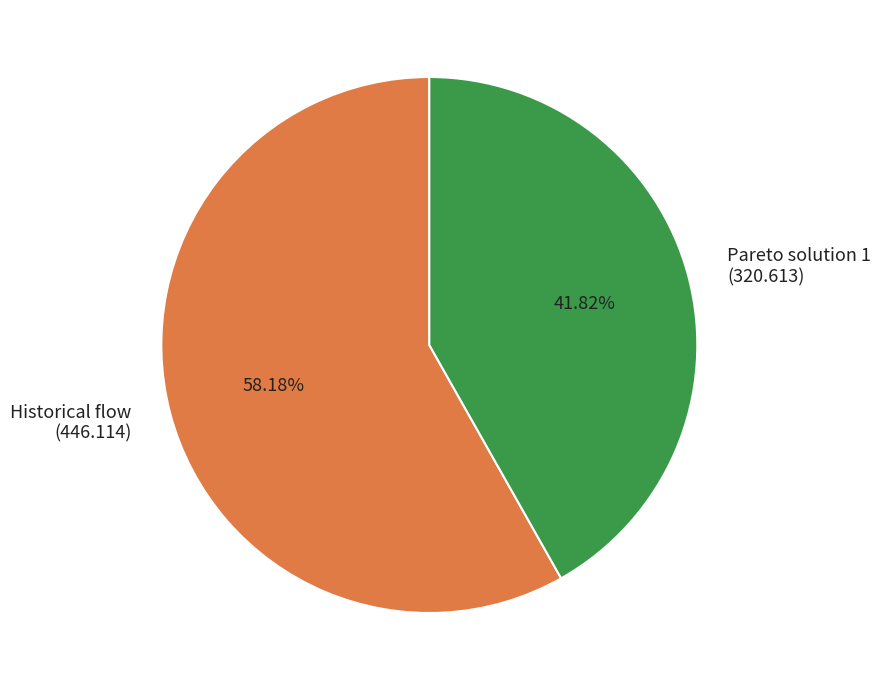

What percentage is NOT represented by Historical flow?

41.8%